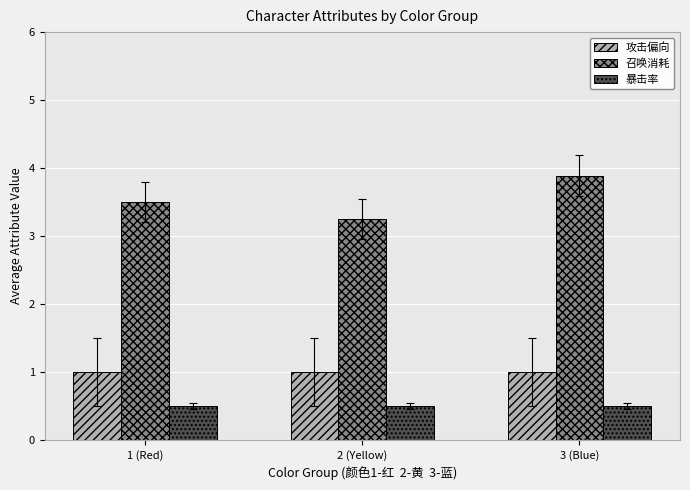

What is the maximum value shown in the chart?

3.9